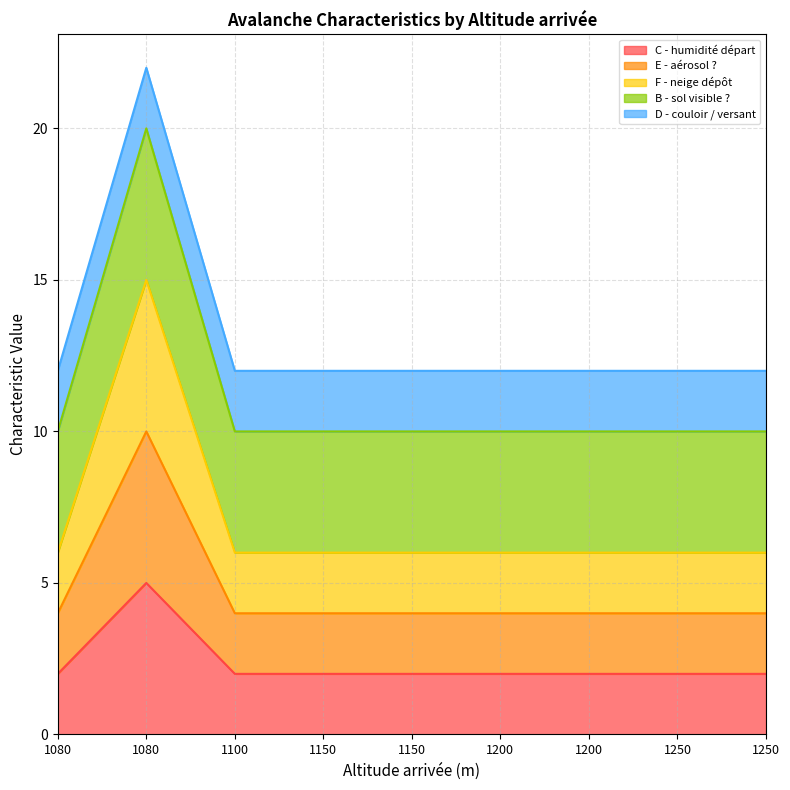

What is the minimum value for C - humidité départ?

2